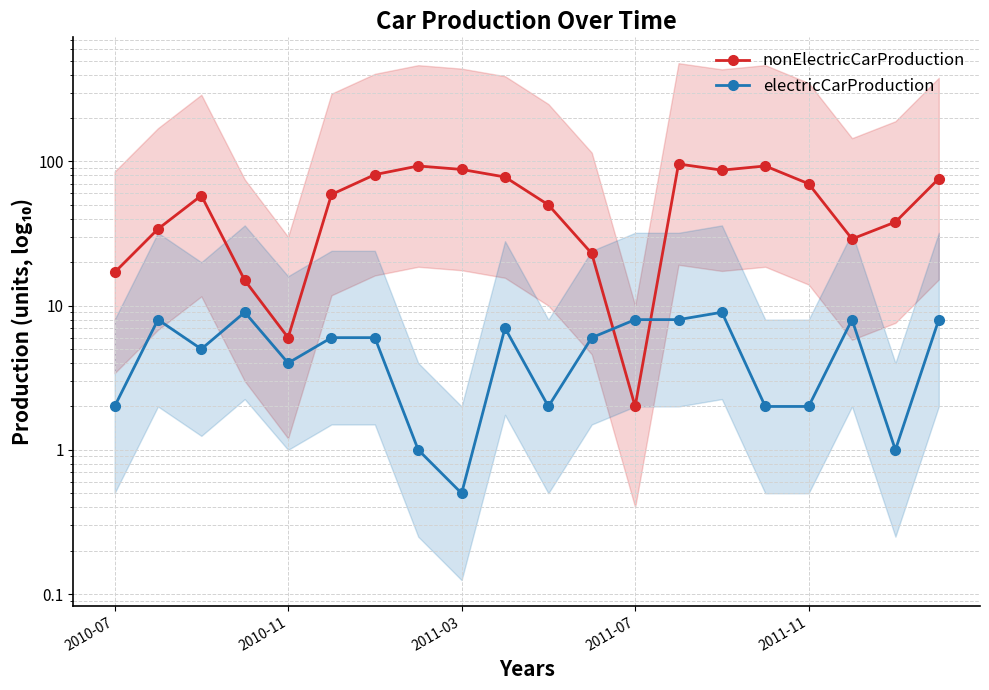

What is the highest value of the electricCarProduction series?

9.0